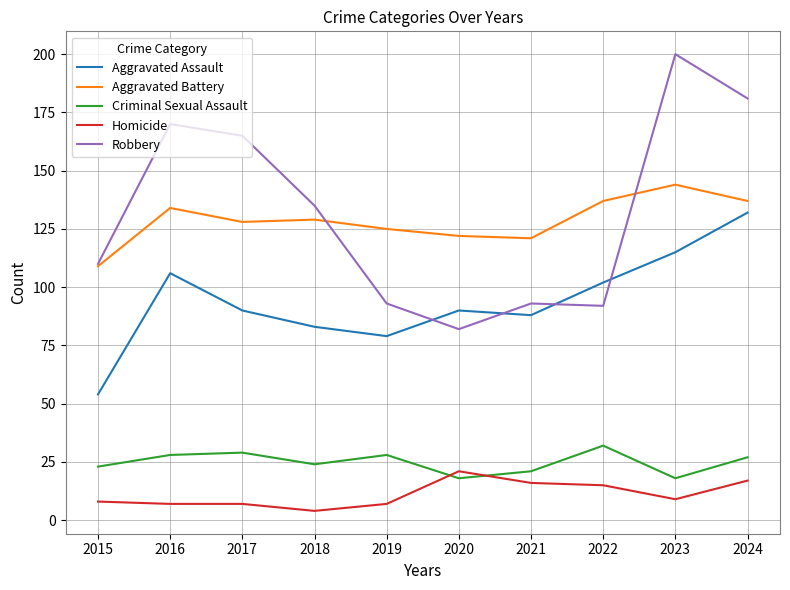

The Criminal Sexual Assault series shows 18 at 2023. True or false?

True